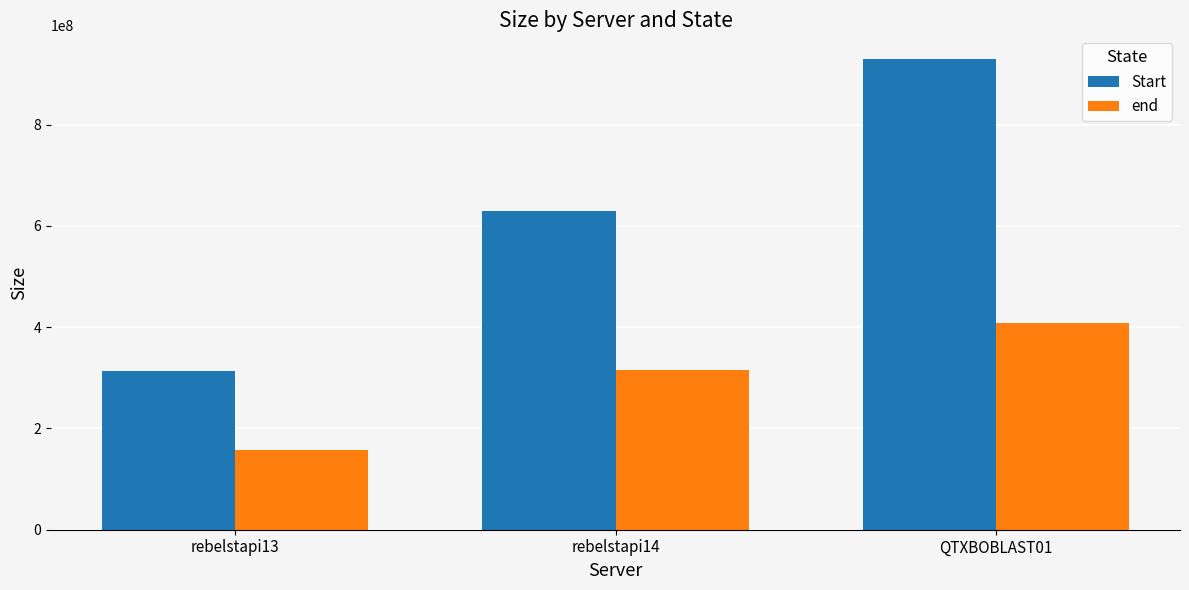

How many groups of bars are there?

3